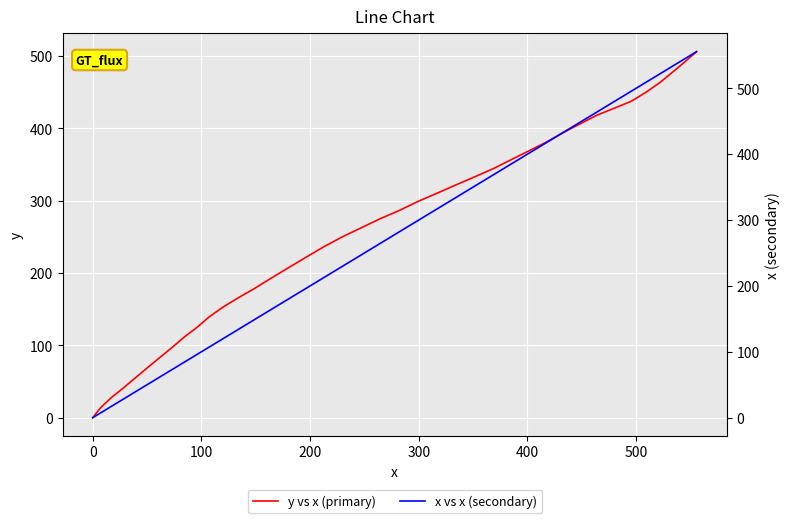

Which series has the largest range (max minus min)?

x vs x (secondary)